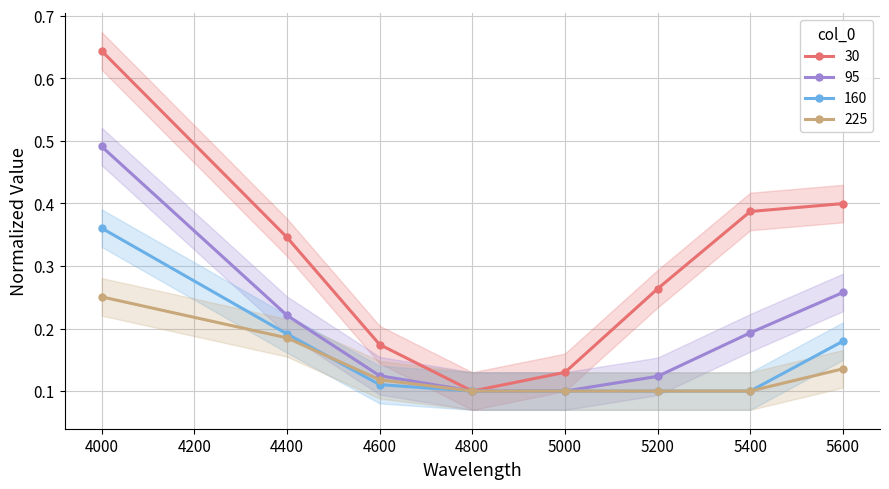

What is the average value of the 160 series?

0.2